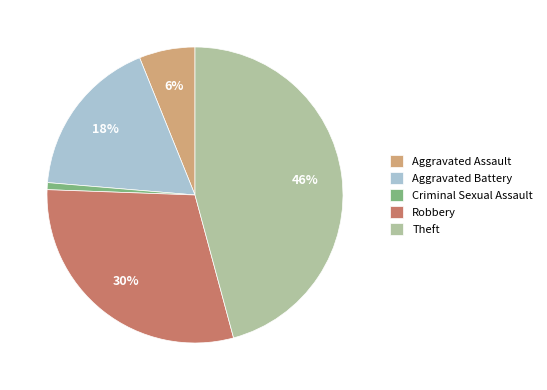

To the nearest percent, what is the combined percentage of Aggravated Assault and Aggravated Battery?

24%